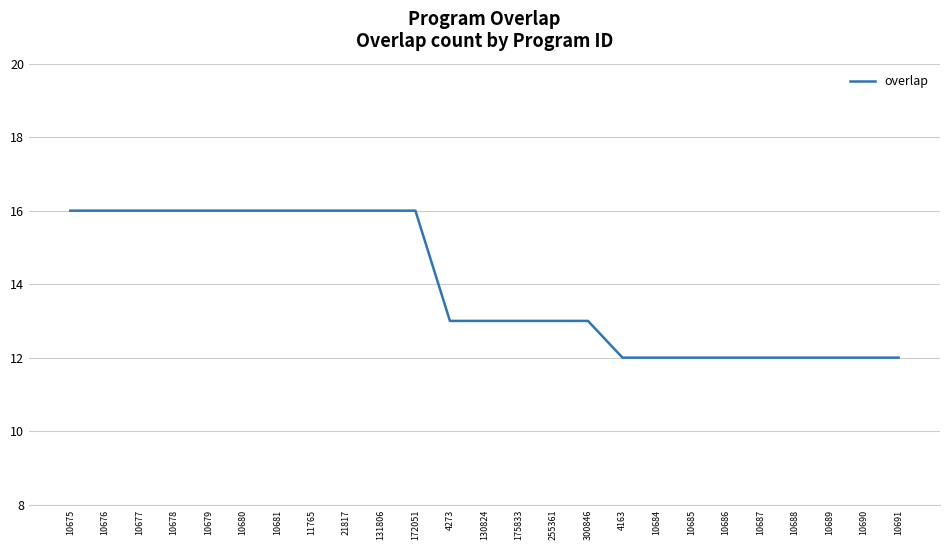

What is the smallest value displayed?

12